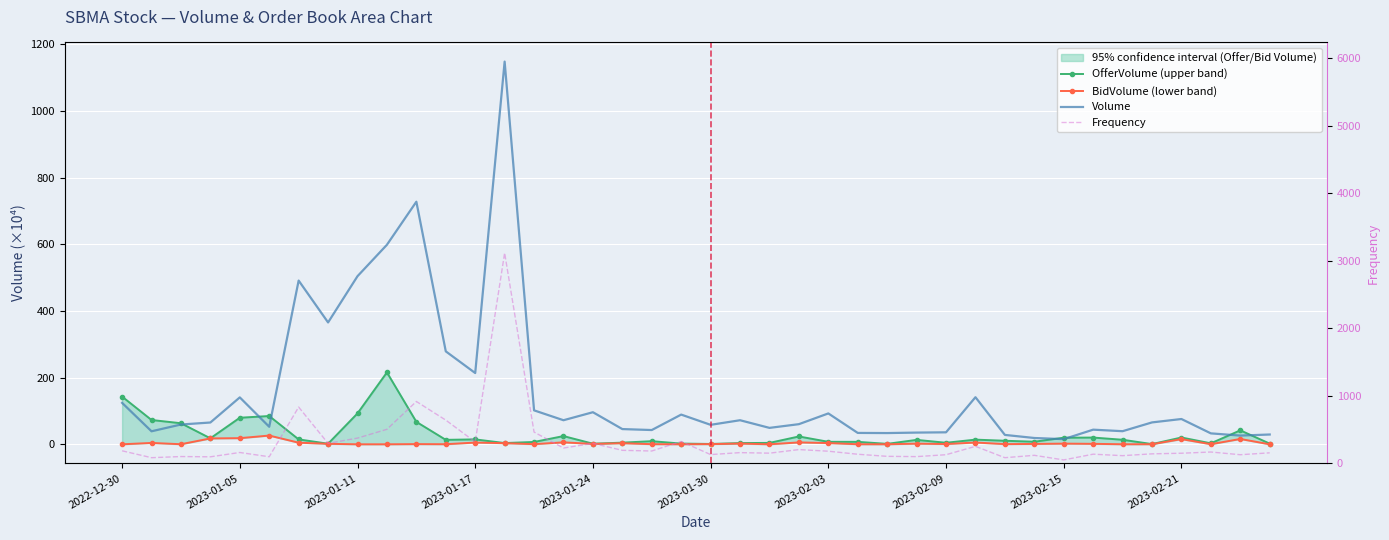

True or false: OfferVolume (upper band) has a value of 13.4 at 11.

True